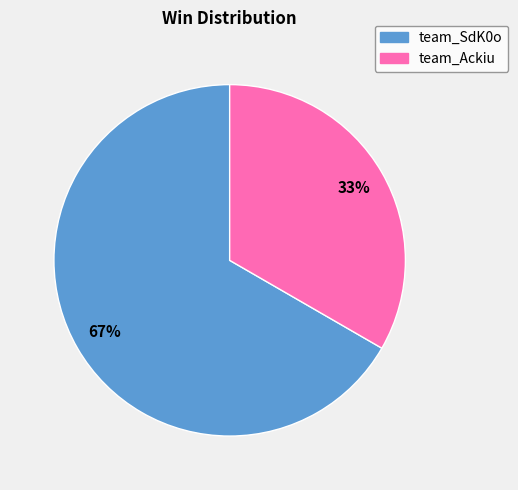

Is the sum of team_Ackiu and team_SdK0o greater than half?

Yes